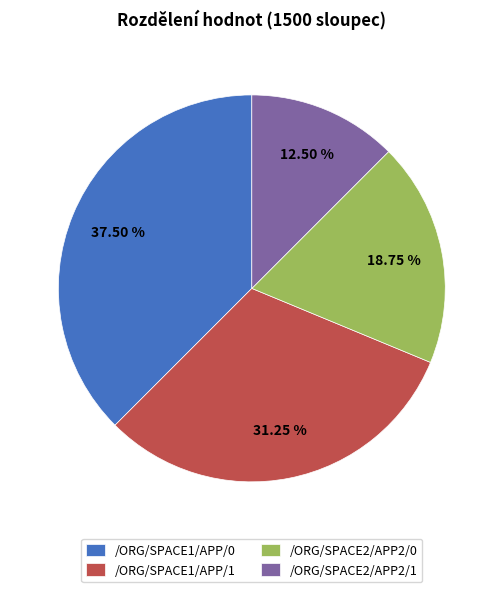

How many slices are in this pie chart?

4